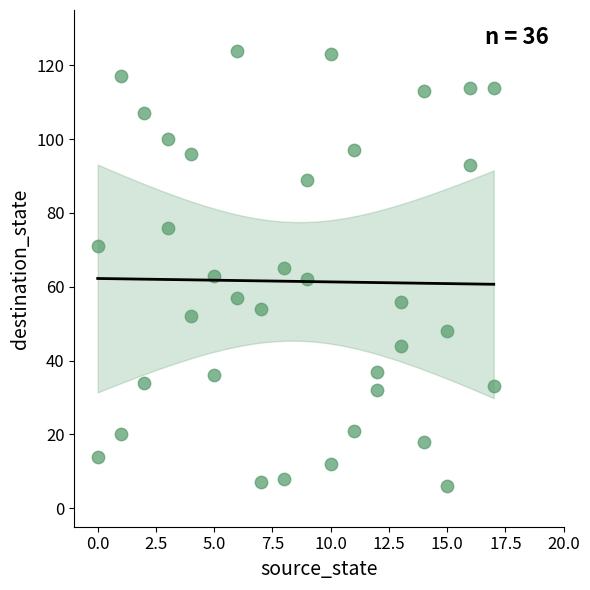

What is the range of X values (max minus min)?

17